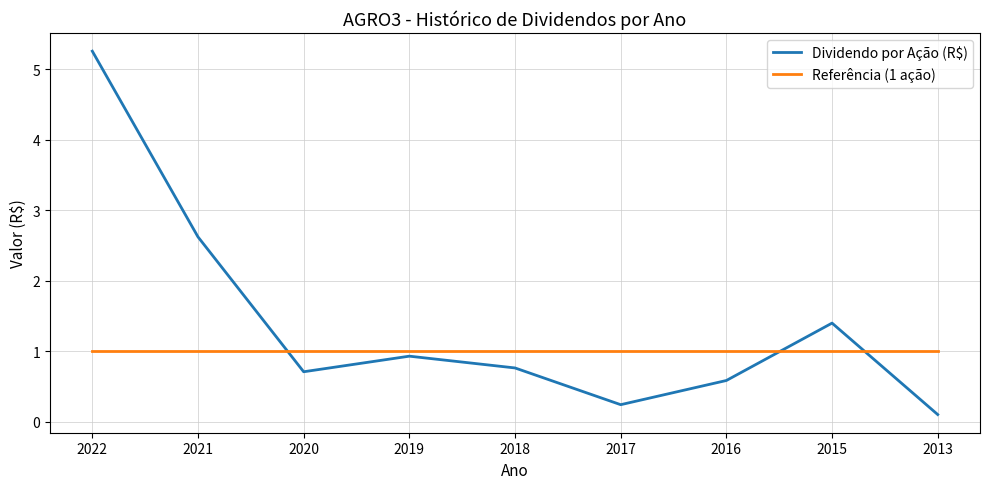

Which series changed the most between 2021 and 2018?

Dividendo por Ação (R$)